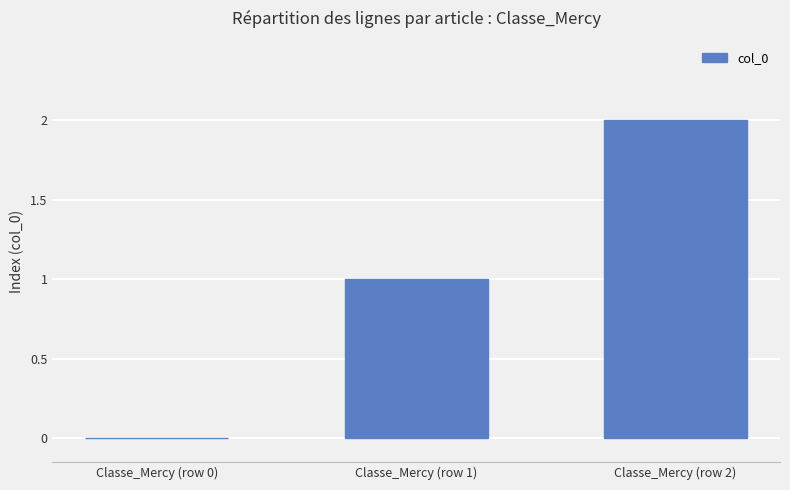

Reading right to left, transcribe all the data shown in this chart.

2	1	0